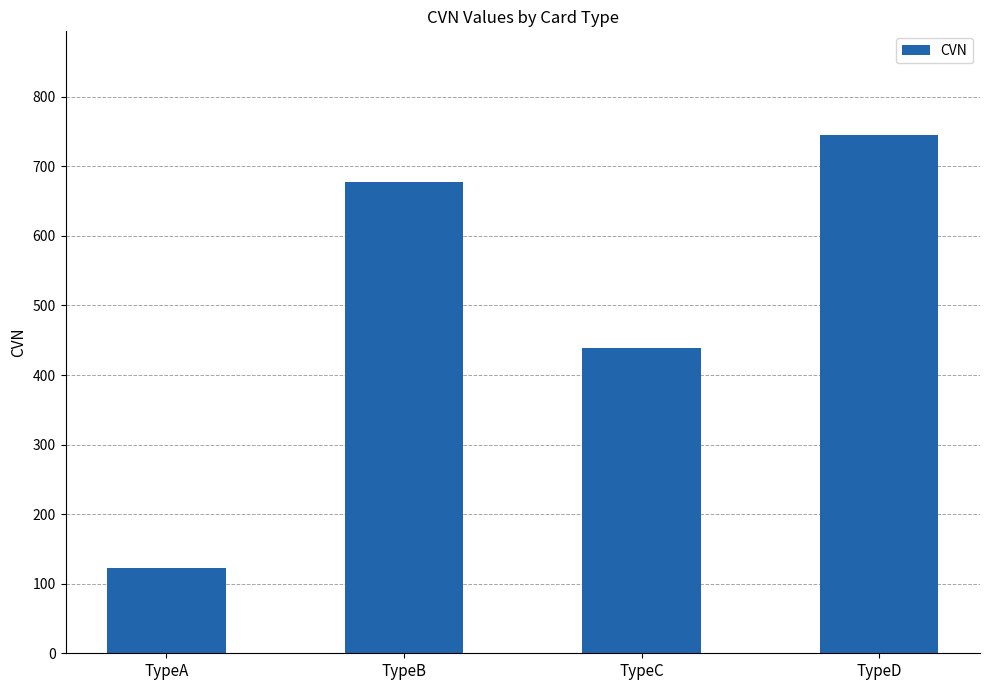

What is the smallest value displayed?

123